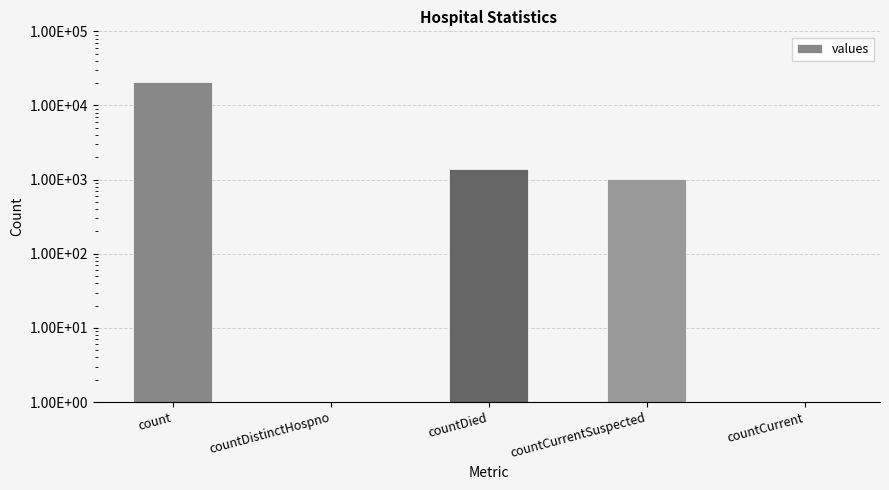

Where does the data first go above 1006?

count